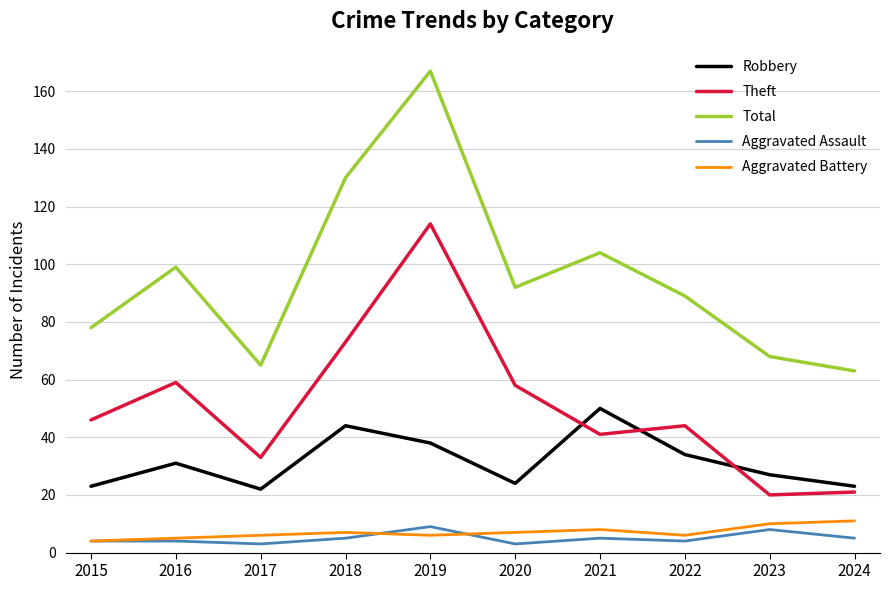

True or false: Aggravated Assault and Total cross at least once.

False